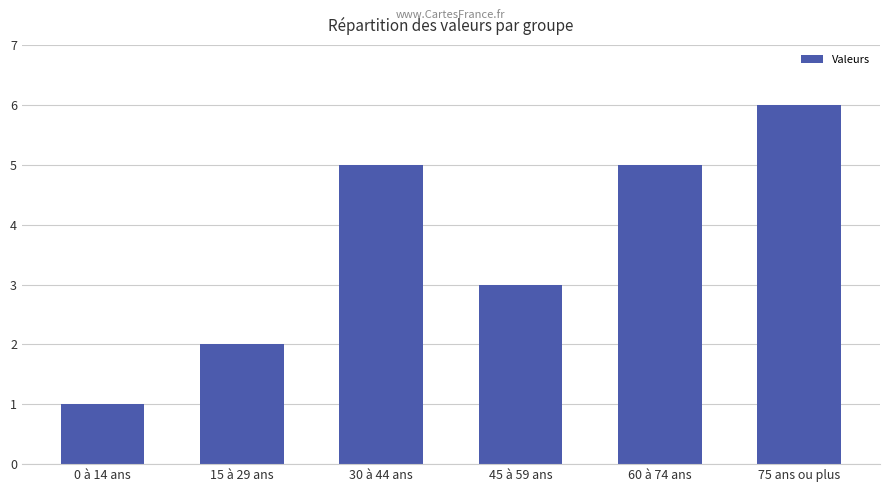

Read the value at 15 à 29 ans.

2